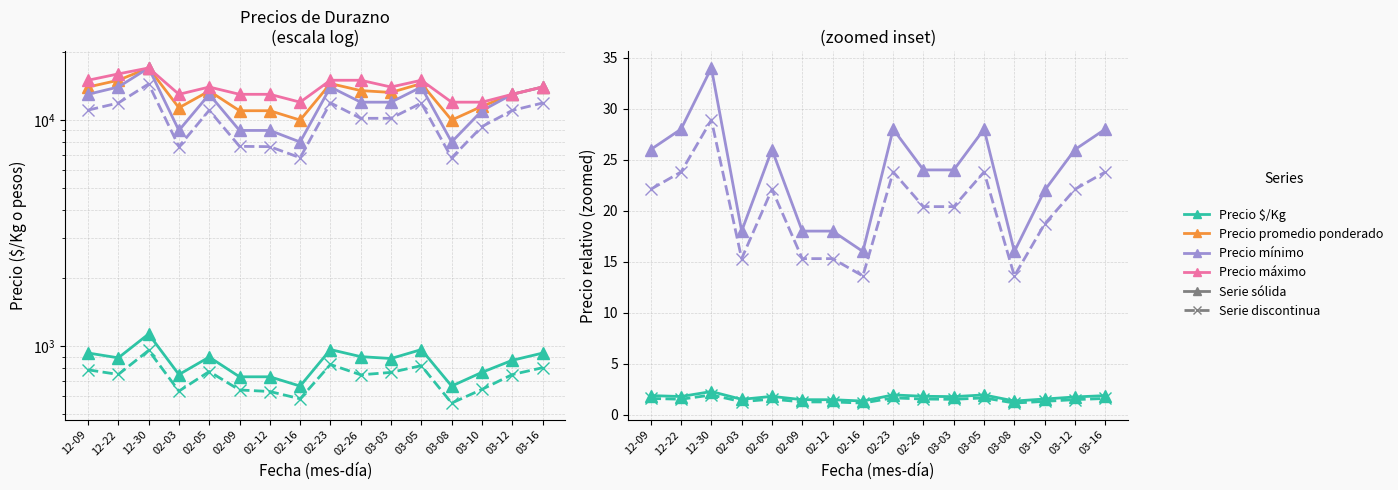

Reading left to right, list all the values displayed in this chart.

Precio $/Kg: 2020-12-09=934	2020-12-22=889	2020-12-30=1133	2021-02-03=750	2021-02-05=896	2021-02-09=733	2021-02-12=733	2021-02-16=667	2021-02-23=967	2021-02-26=900	2021-03-03=883	2021-03-05=967	2021-03-08=667	2021-03-10=767	2021-03-12=867	2021-03-16=933
Precio promedio ponderado: 2020-12-09=14000	2020-12-22=15000	2020-12-30=17000	2021-02-03=11333	2021-02-05=13444	2021-02-09=11000	2021-02-12=11000	2021-02-16=10000	2021-02-23=14500	2021-02-26=13500	2021-03-03=13250	2021-03-05=14500	2021-03-08=10000	2021-03-10=11500	2021-03-12=13000	2021-03-16=14000
Precio mínimo: 2020-12-09=13000	2020-12-22=14000	2020-12-30=17000	2021-02-03=9000	2021-02-05=13000	2021-02-09=9000	2021-02-12=9000	2021-02-16=8000	2021-02-23=14000	2021-02-26=12000	2021-03-03=12000	2021-03-05=14000	2021-03-08=8000	2021-03-10=11000	2021-03-12=13000	2021-03-16=14000
Precio máximo: 2020-12-09=15000	2020-12-22=16000	2020-12-30=17000	2021-02-03=13000	2021-02-05=14000	2021-02-09=13000	2021-02-12=13000	2021-02-16=12000	2021-02-23=15000	2021-02-26=15000	2021-03-03=14000	2021-03-05=15000	2021-03-08=12000	2021-03-10=12000	2021-03-12=13000	2021-03-16=14000